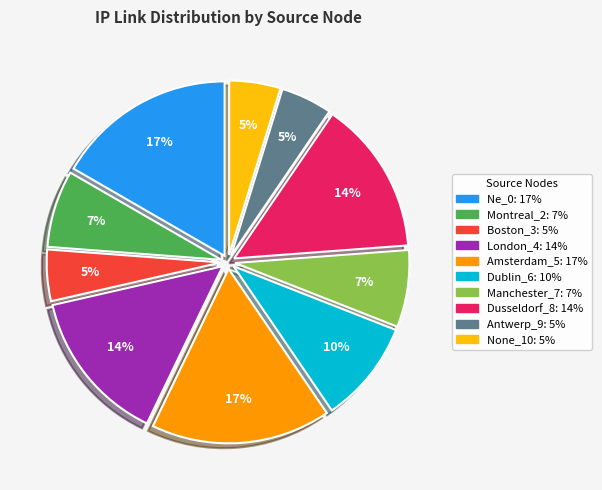

To the nearest percent, what is the combined percentage of Manchester_7 and Dusseldorf_8?

21%